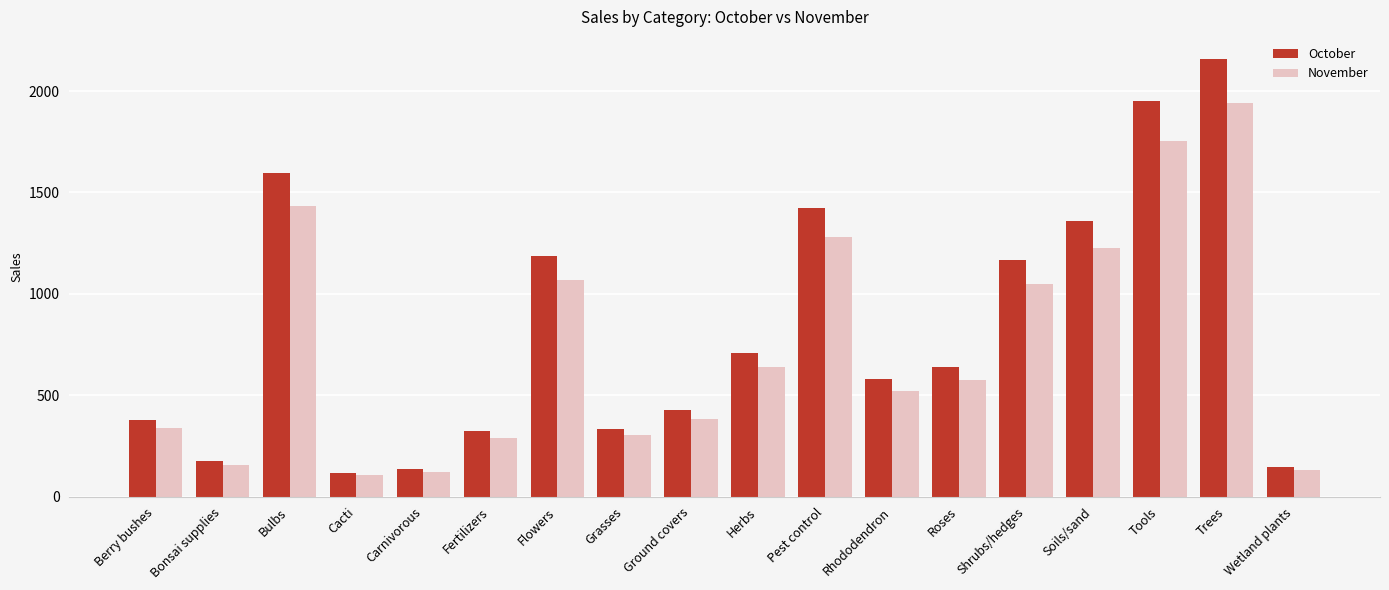

Which category has the highest value in the October series?

Trees